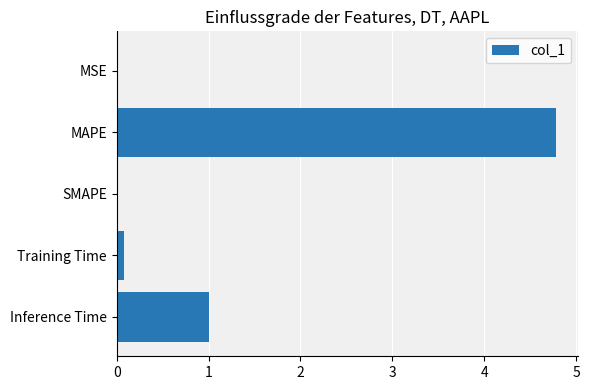

What is the sum of all values?

5.9